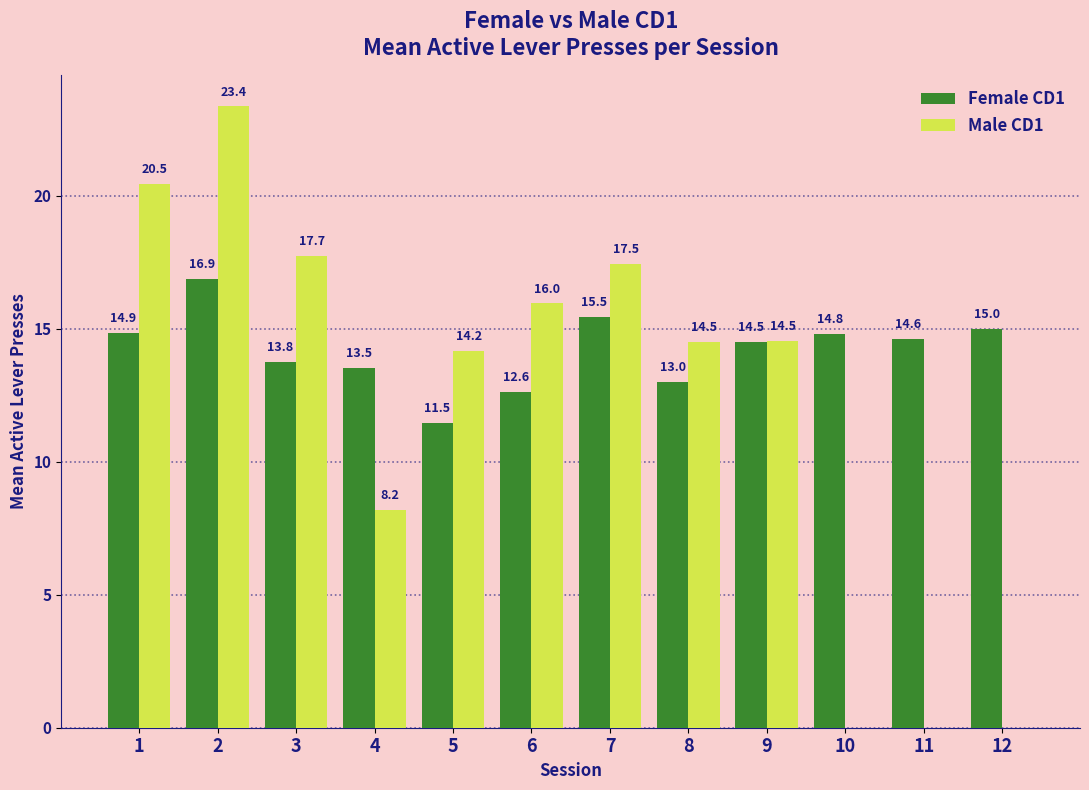

Where is Male CD1 nearest to the value 11?

4